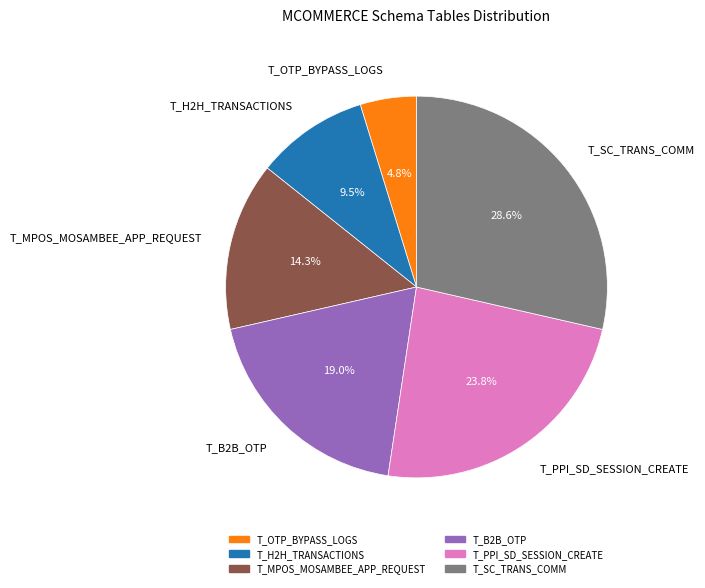

Count the number of slices in the pie.

6